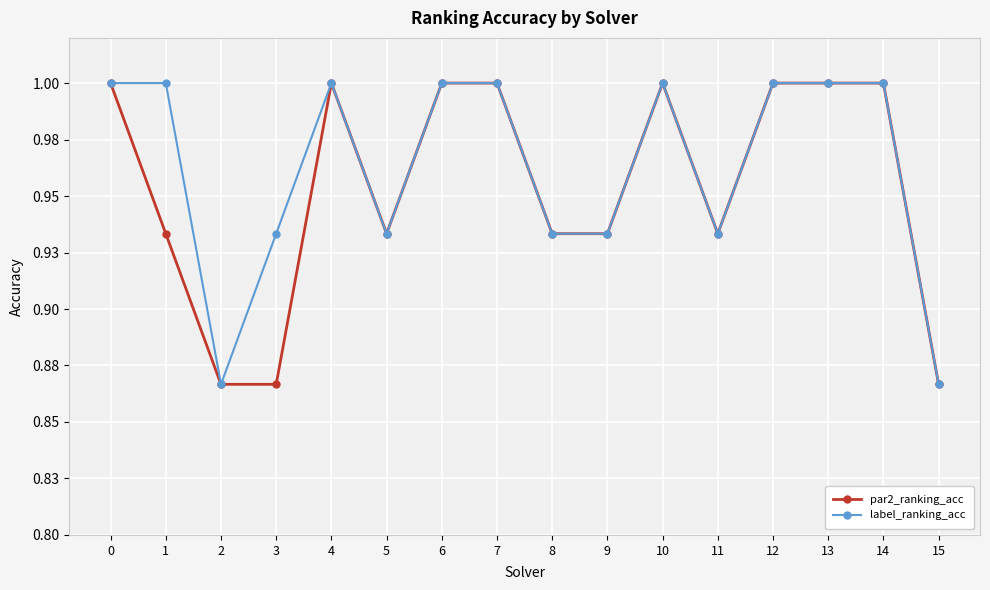

What is the total value across all series at 0?

2.0